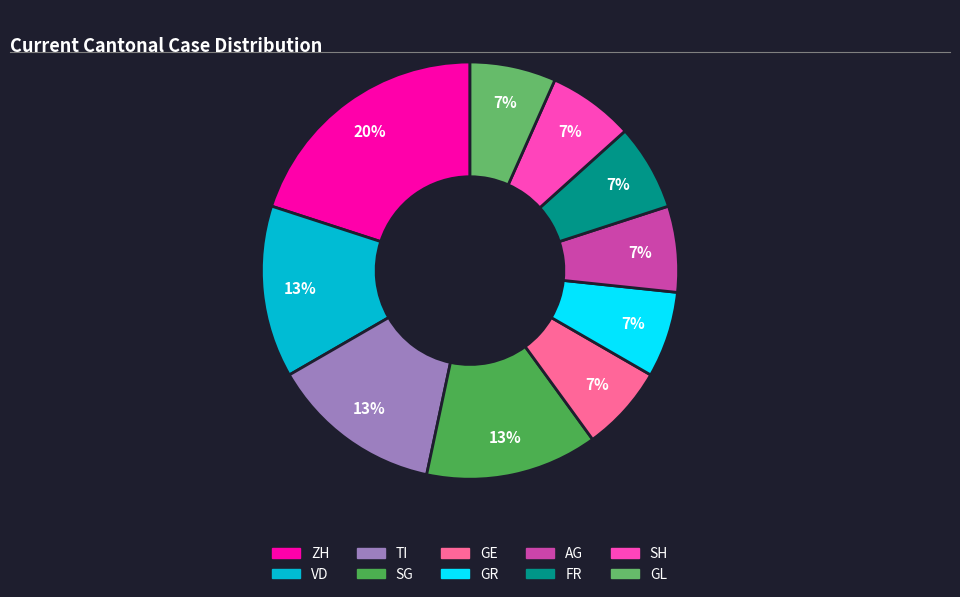

Count the number of slices in the pie.

10